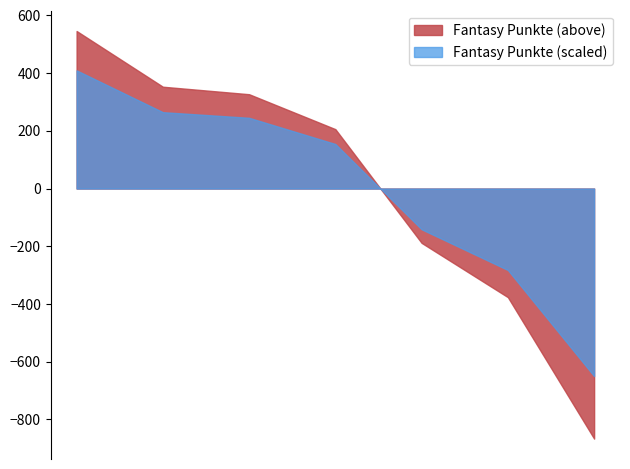

True or false: the data has more than 1 interior local peaks.

False